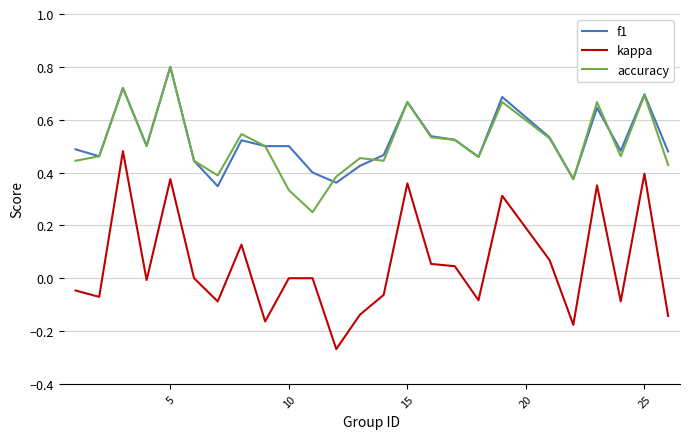

True or false: f1 and accuracy intersect in this chart.

True